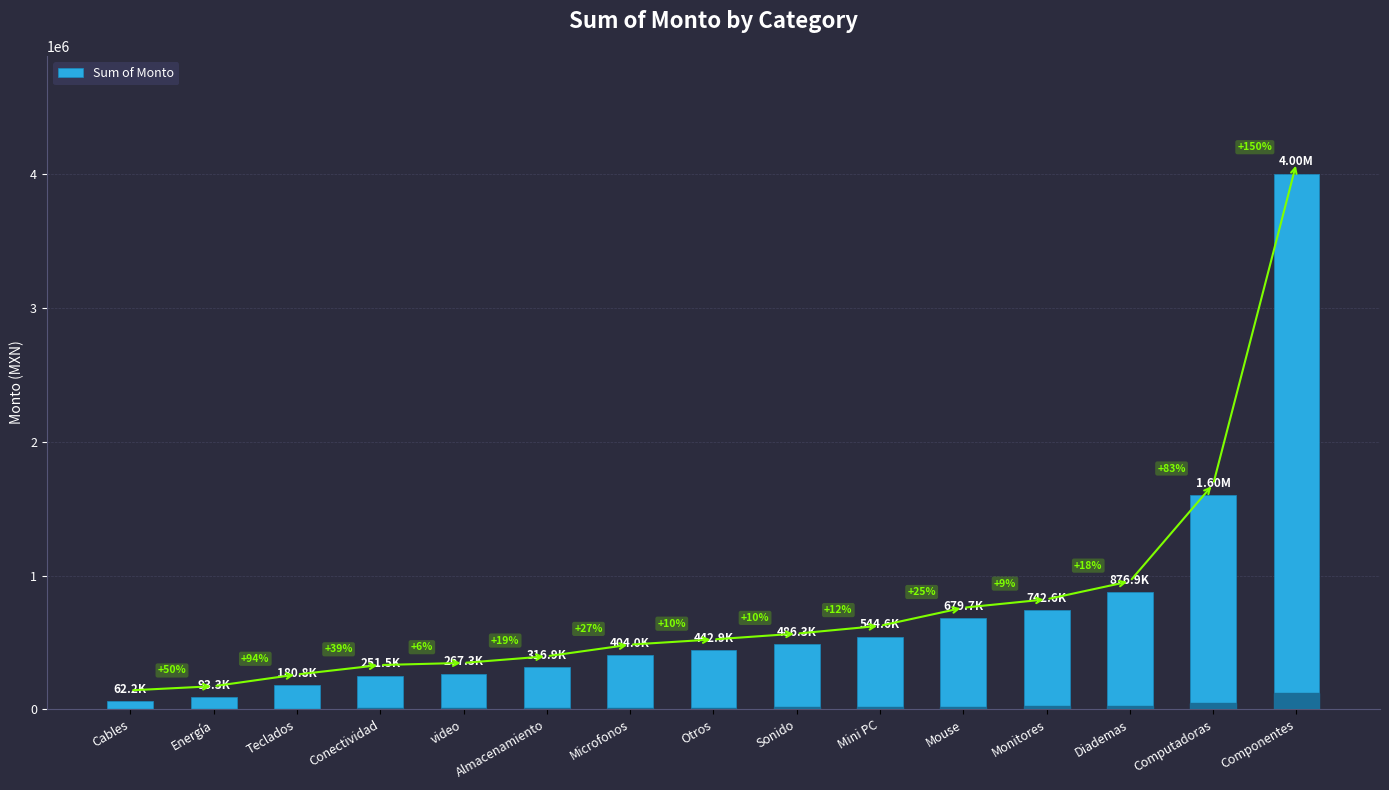

What is the change in value from Otros to Monitores?

+299692.1